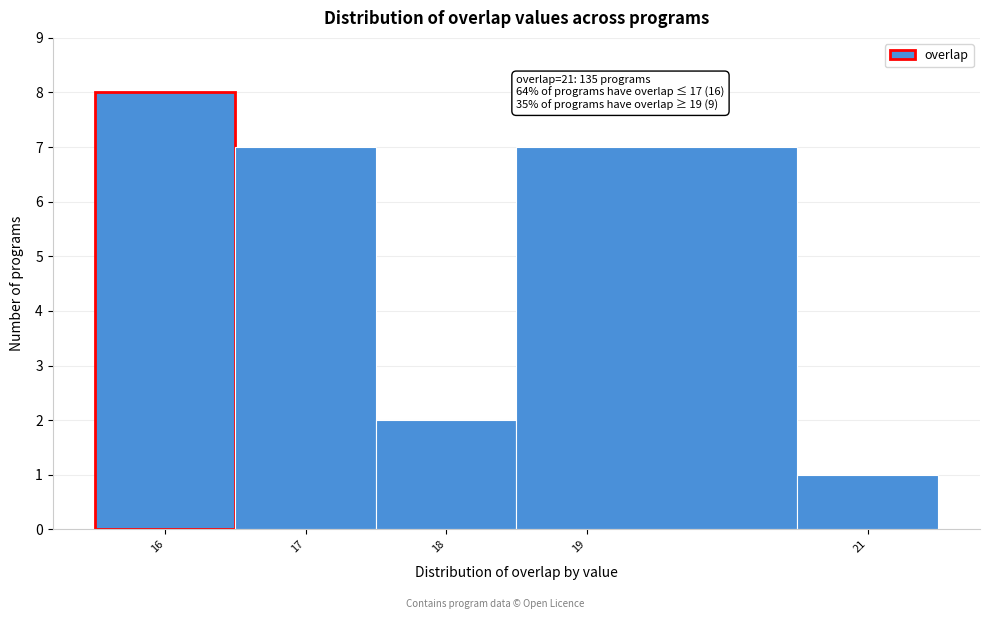

Over which range of the x-axis is the bar tallest?

15.5 to 16.5